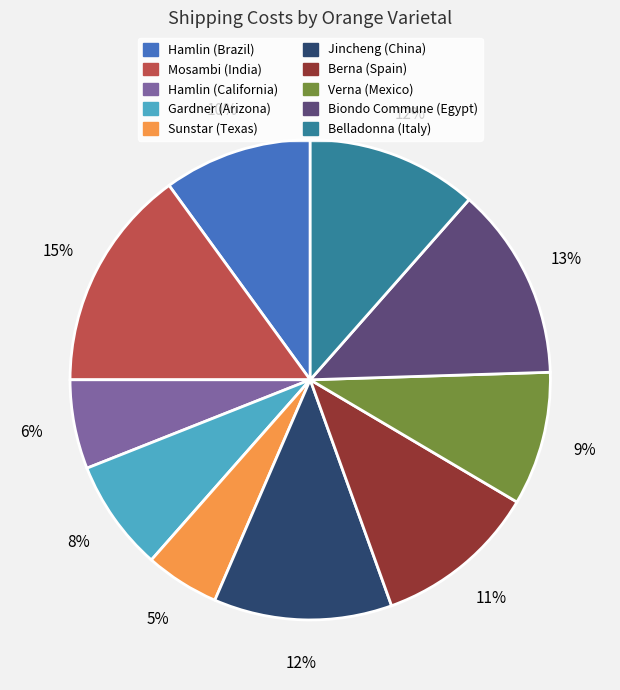

To the nearest percent, what is the difference between the largest and smallest slice percentages?

10%